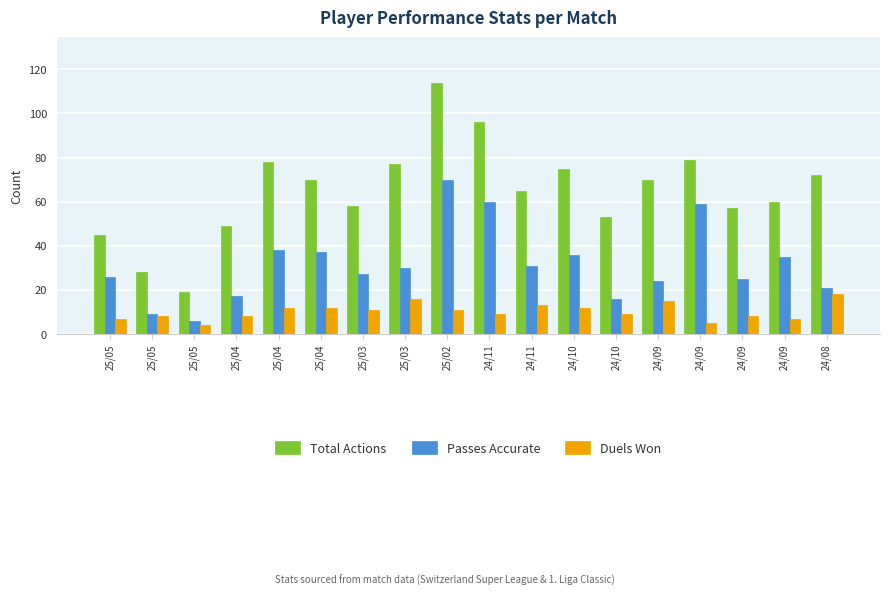

Where does the Total Actions series first go above 70?

25/04